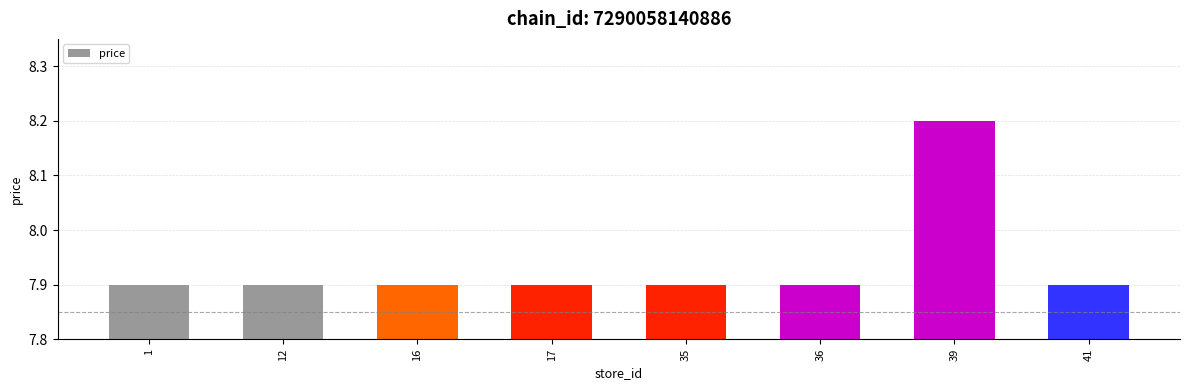

Reading left to right, what are all the values shown in this chart?

1=7.9	12=7.9	16=7.9	17=7.9	35=7.9	36=7.9	39=8.2	41=7.9